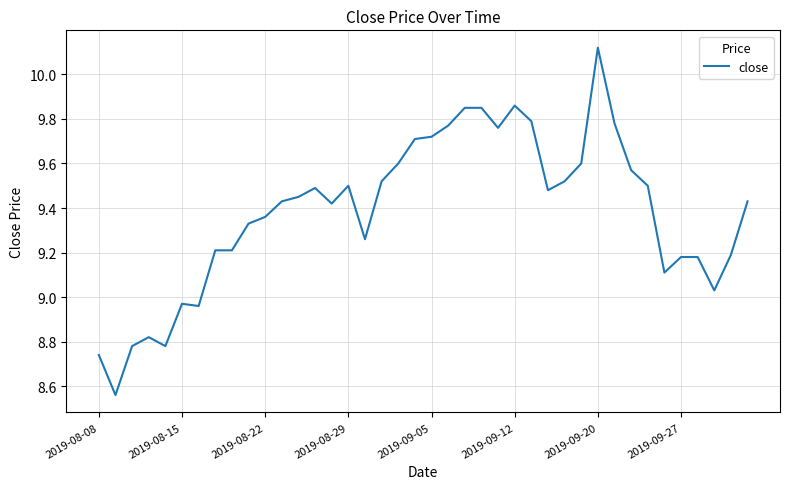

How many lines are shown in the chart?

1